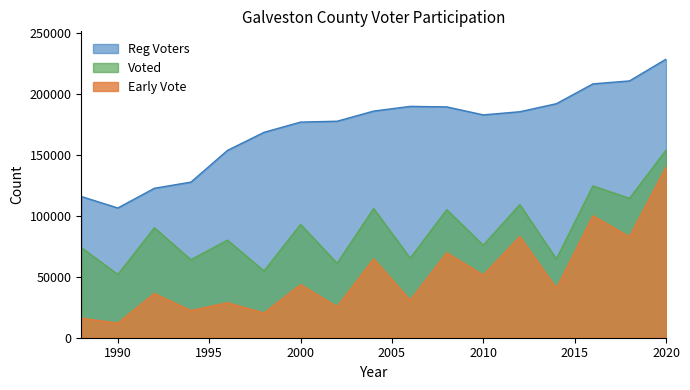

Which category has the highest value in the Reg Voters series?

2020